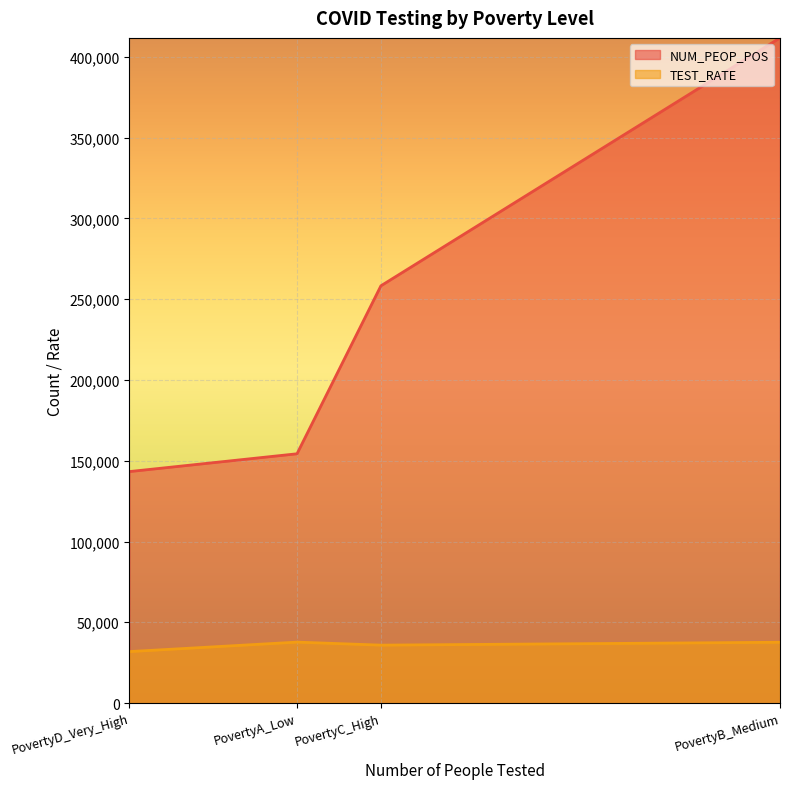

What is the value of the 2nd point from the left?

154292